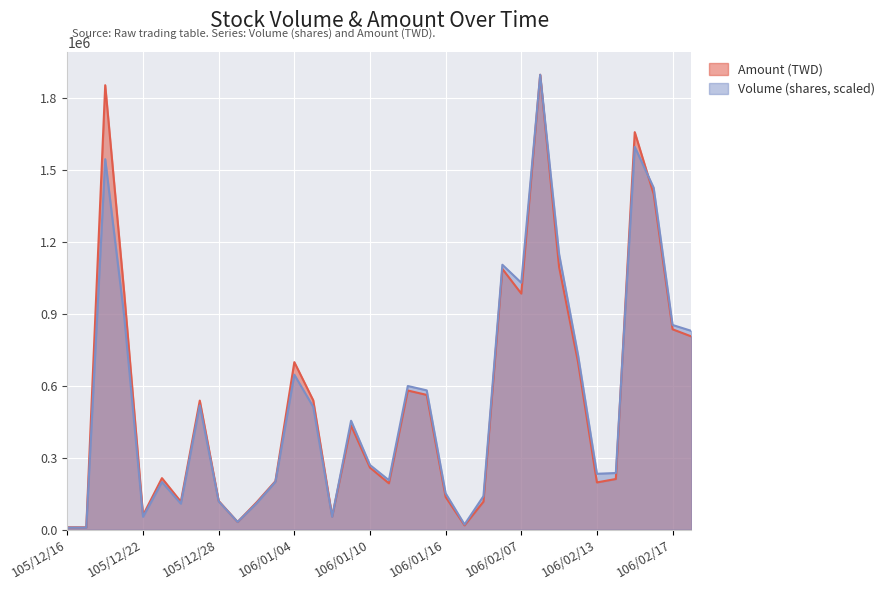

Count the number of data series in this chart.

2